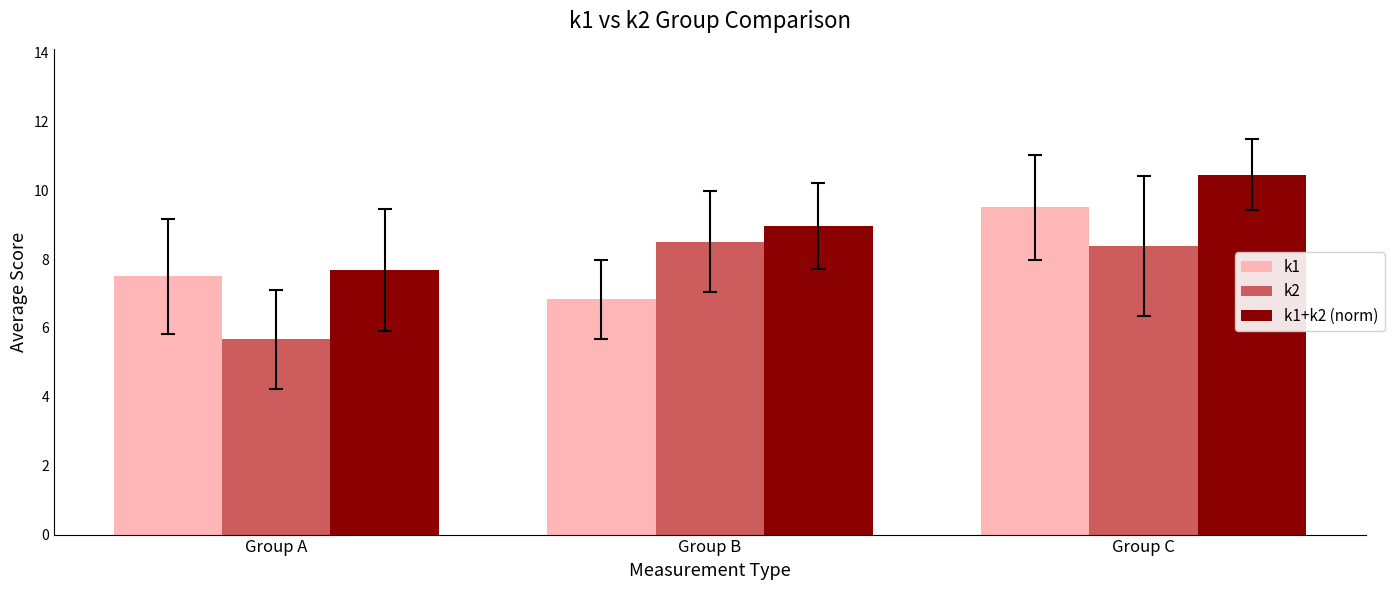

True or false: k1 has a value of 7.5 at Group A.

True